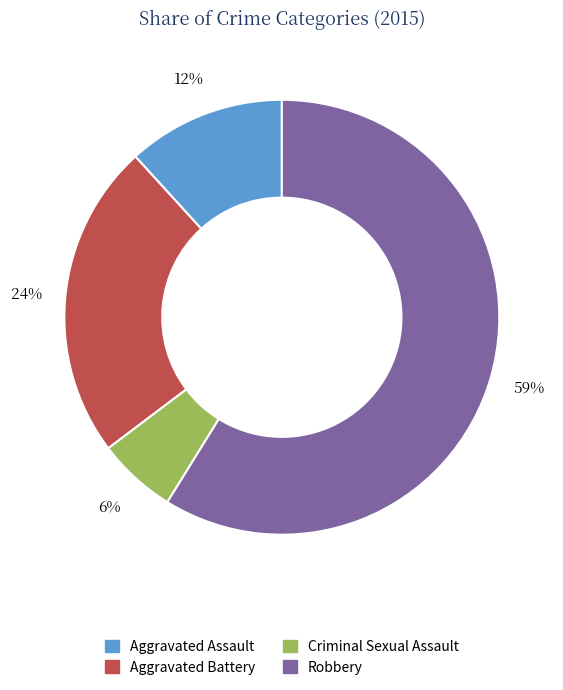

What is the ratio of the value at Criminal Sexual Assault to the value at Robbery?

0.1